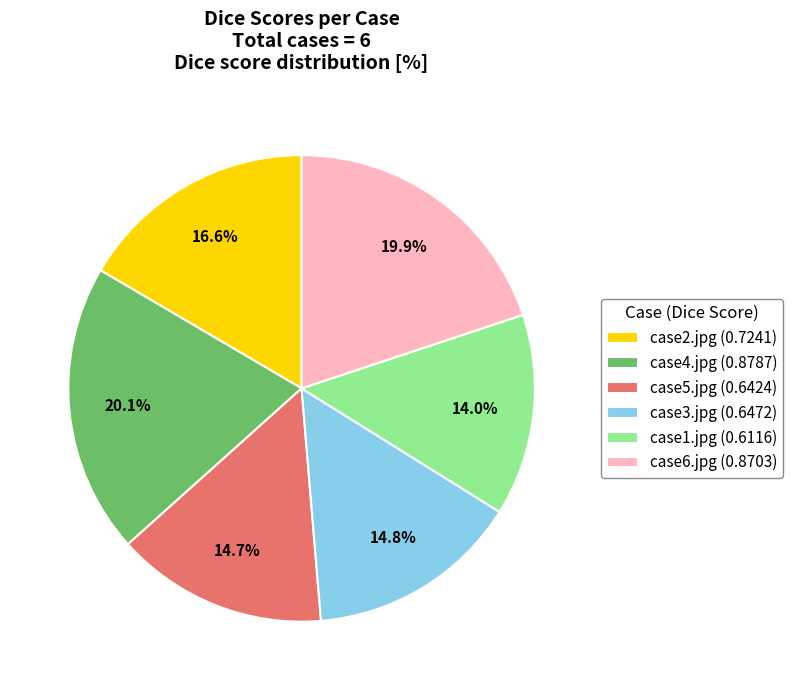

How many segments does this pie chart have?

6